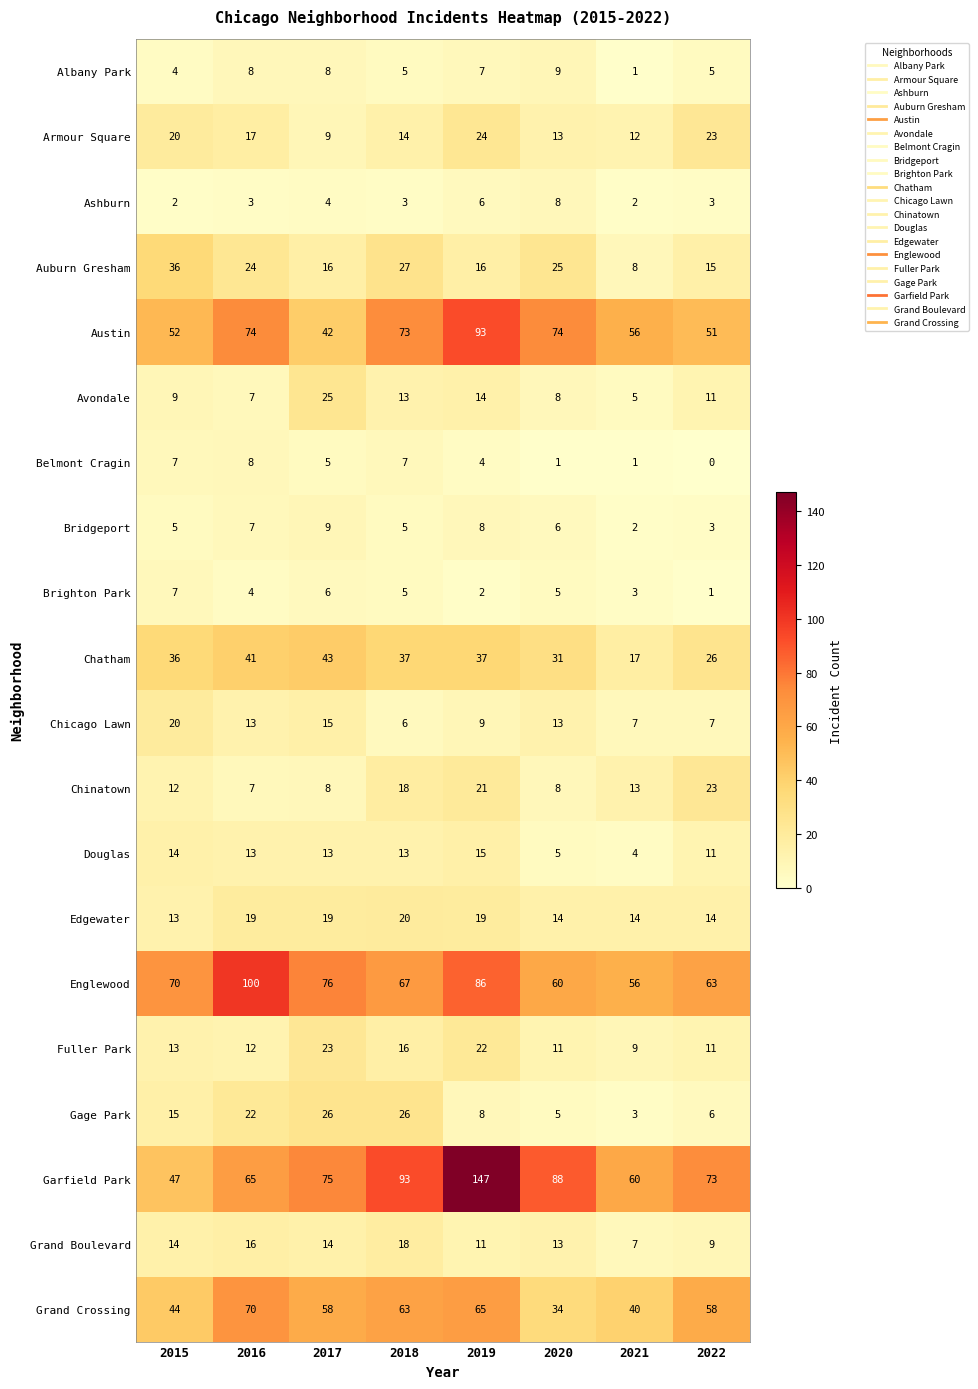

At which label does Chinatown first exceed 13?

2018